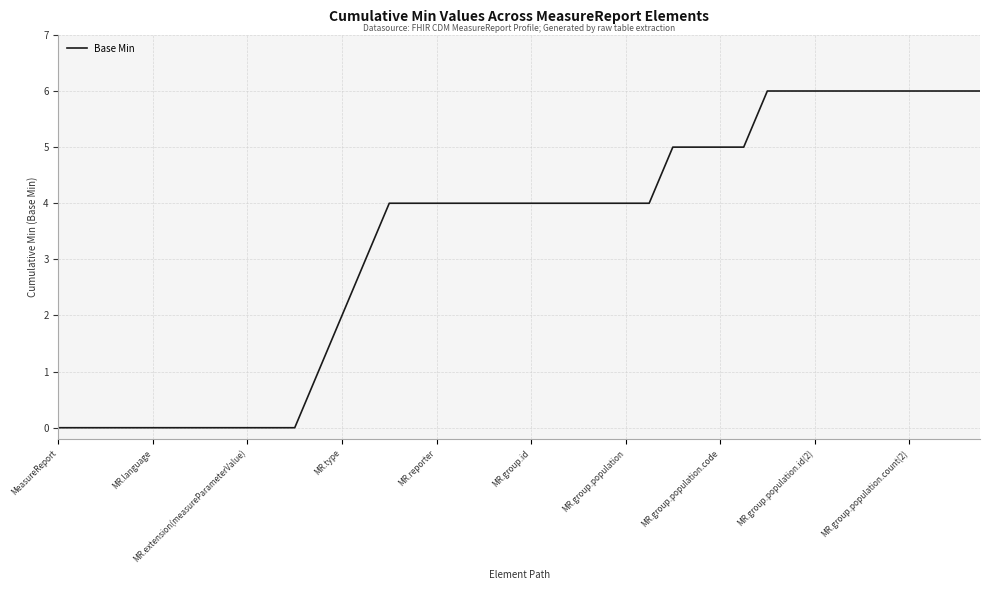

What is the greatest value displayed?

6